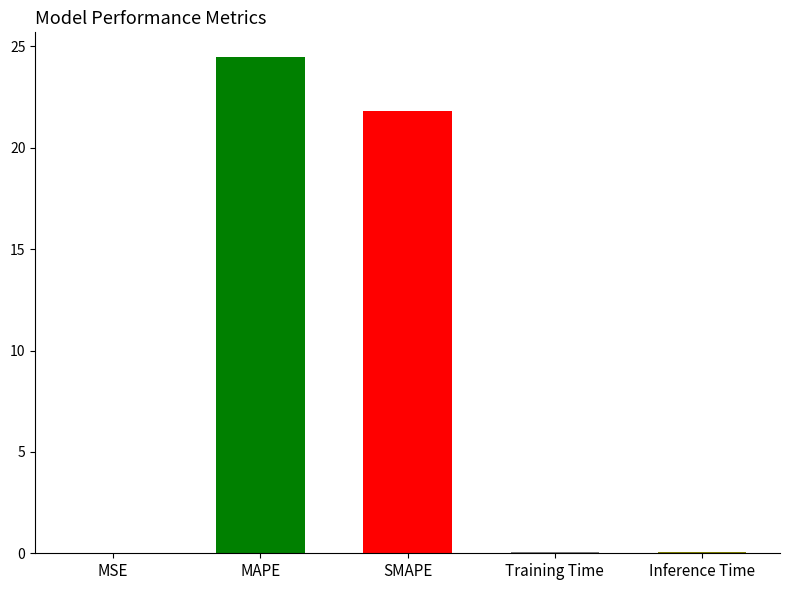

Are the bars horizontal?

No